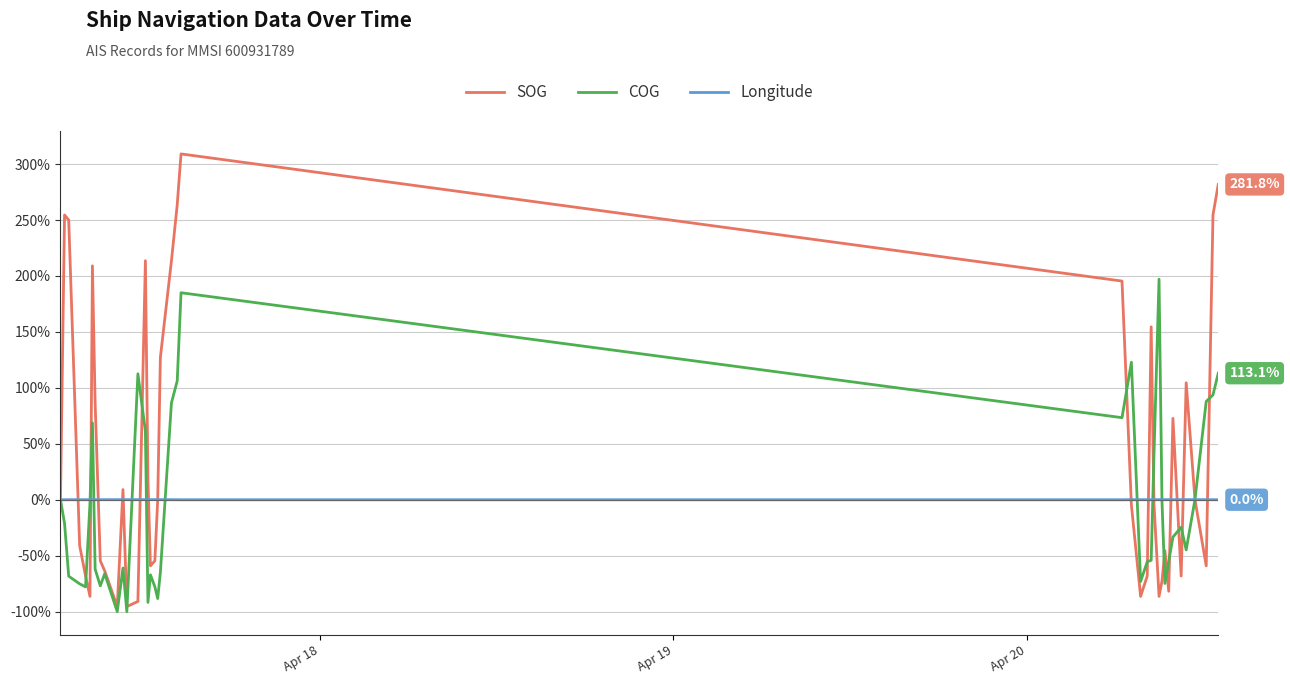

Which series has the largest total across all categories?

SOG